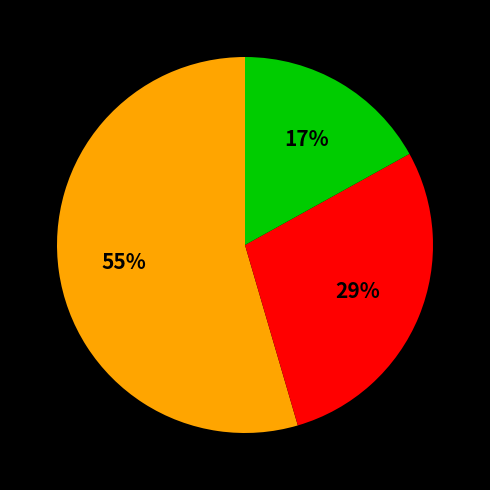

Does any single category account for the majority?

Yes